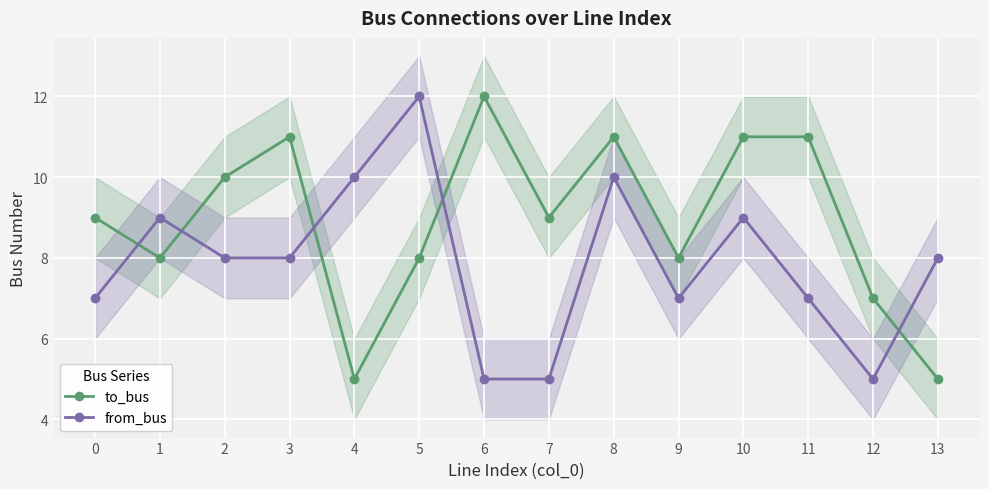

Which category has the highest value in the from_bus series?

5